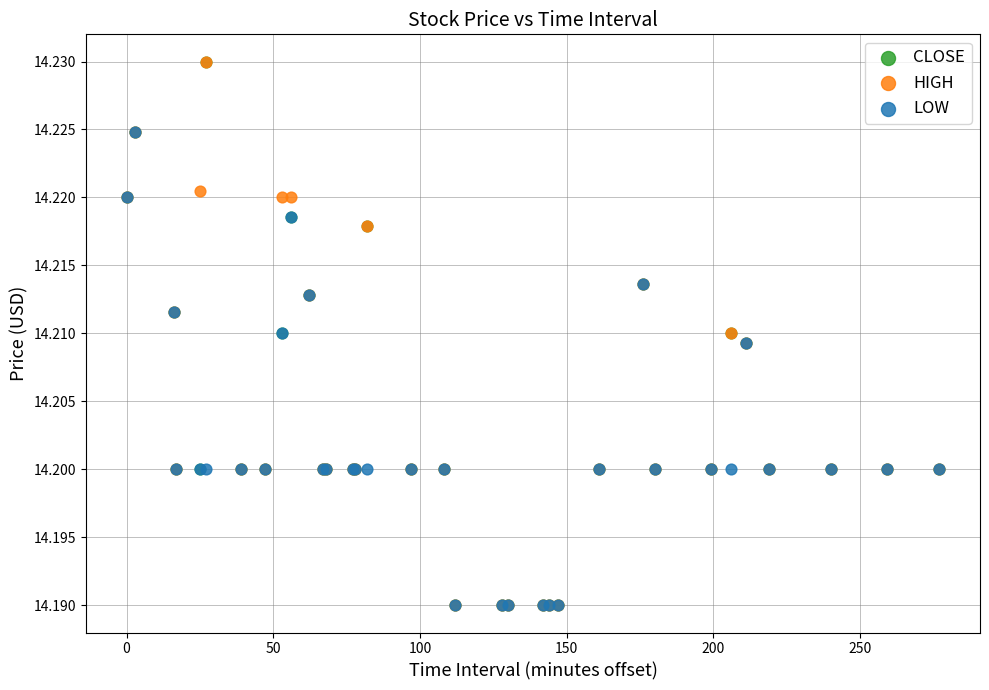

What are all the series names shown in the legend?

CLOSE, HIGH, LOW